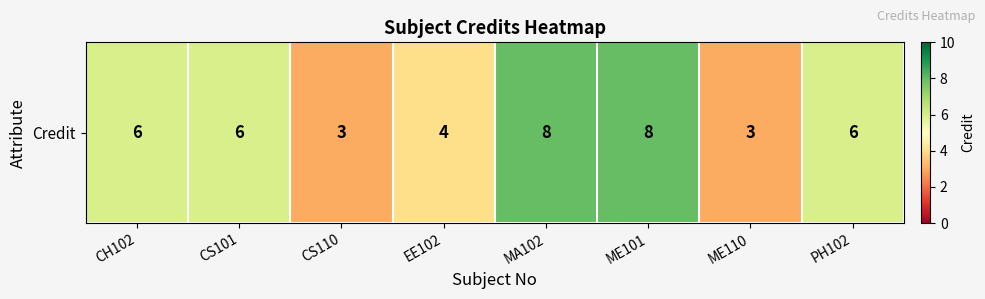

True or false: the data shows 6 at CS101.

True